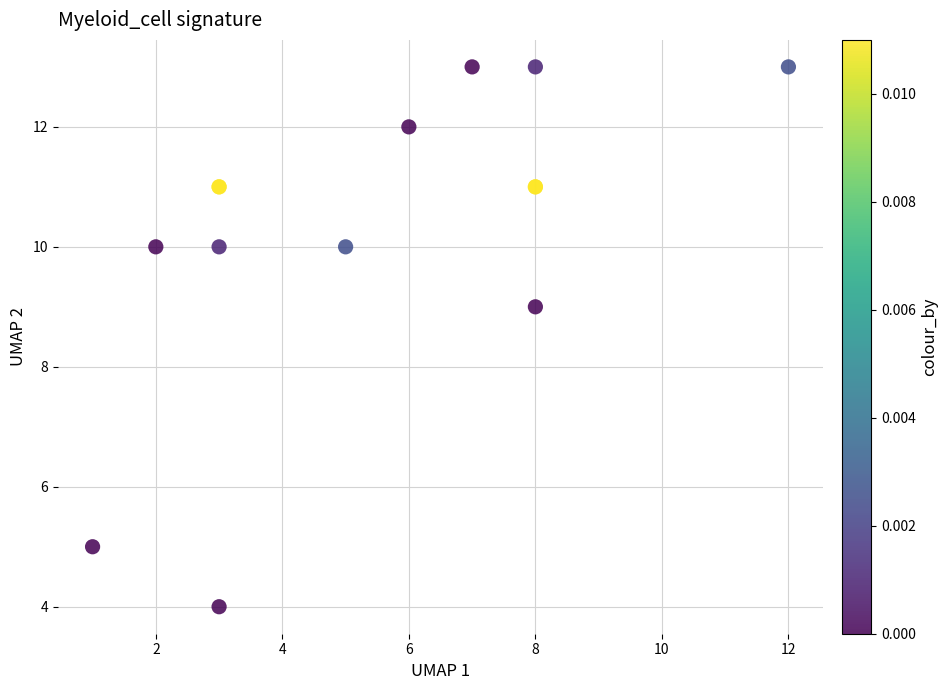

What Y value in the scatter plot is closest to 8?

9